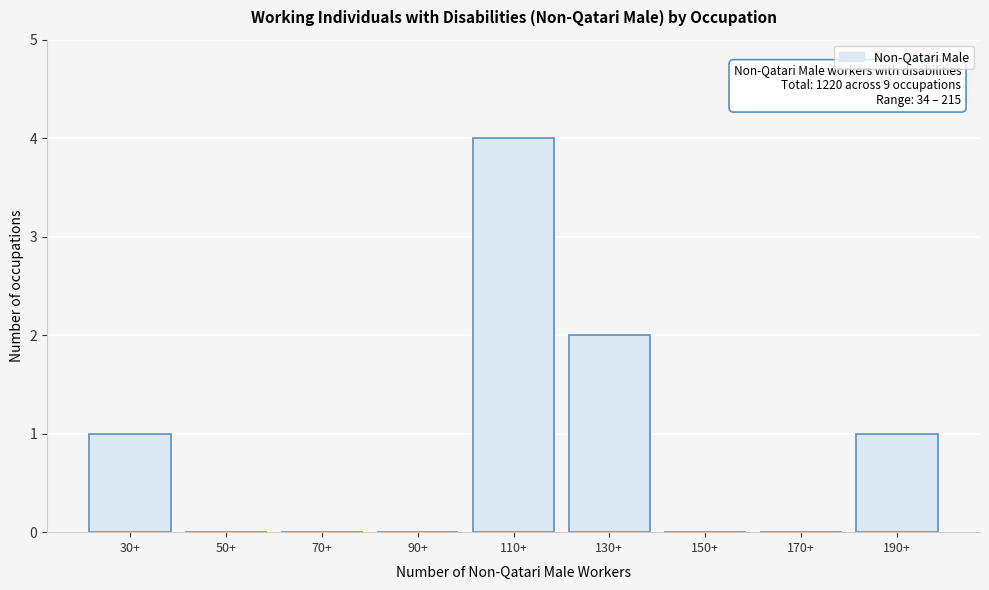

Reading right to left, extract all data points from this chart.

190+=1	170+=0	150+=0	130+=2	110+=4	90+=0	70+=0	50+=0	30+=1